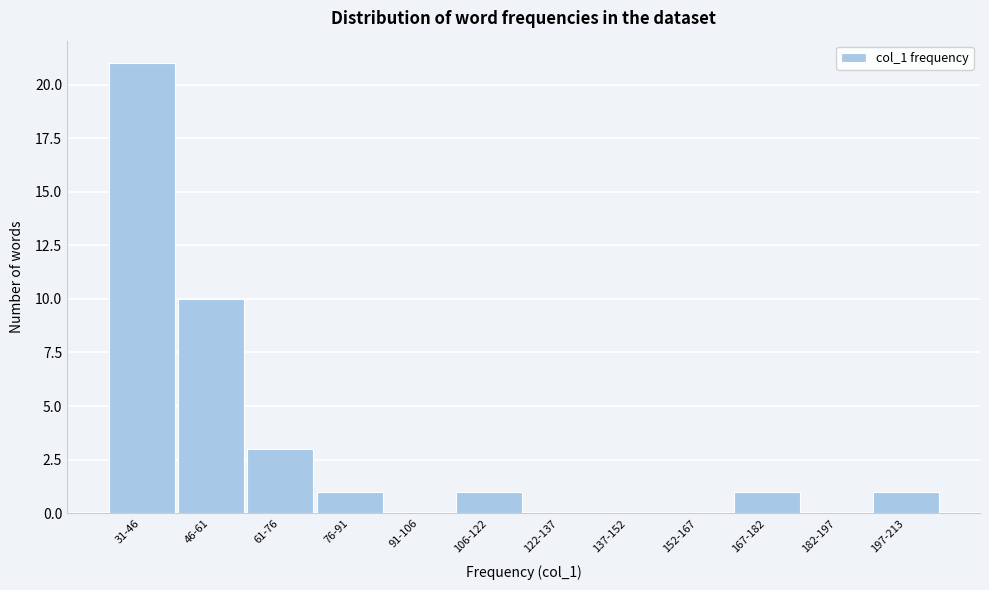

Reading left to right, list all the values displayed in this chart.

31-46=21	46-61=10	61-76=3	76-91=1	91-106=0	106-122=1	122-137=0	137-152=0	152-167=0	167-182=1	182-197=0	197-213=1